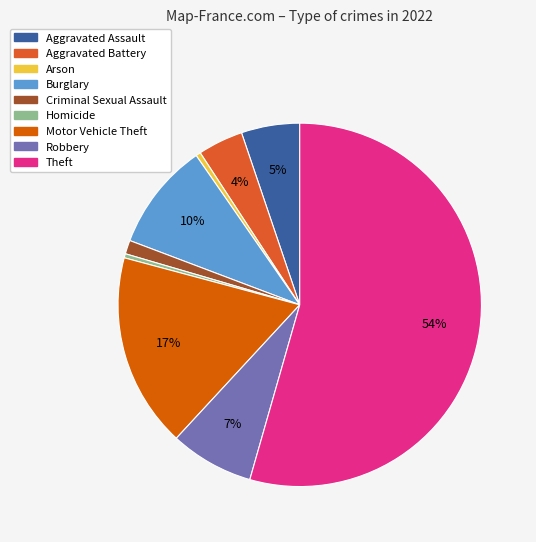

Is there a majority slice in this chart?

Yes